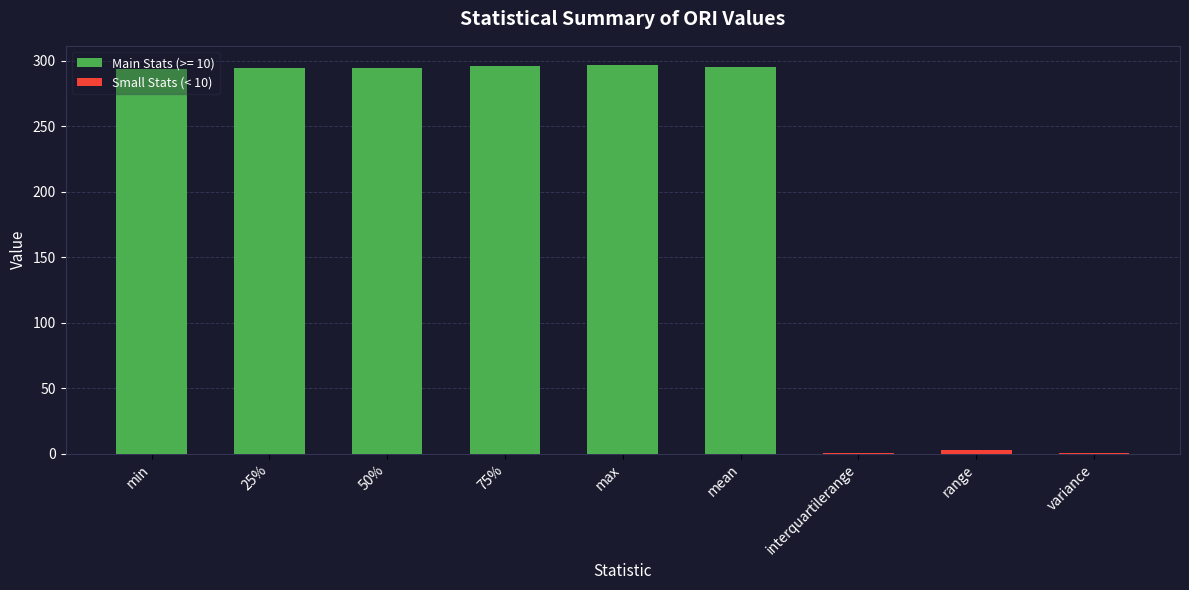

What is the sum of all Small Stats (< 10) values?

4.5